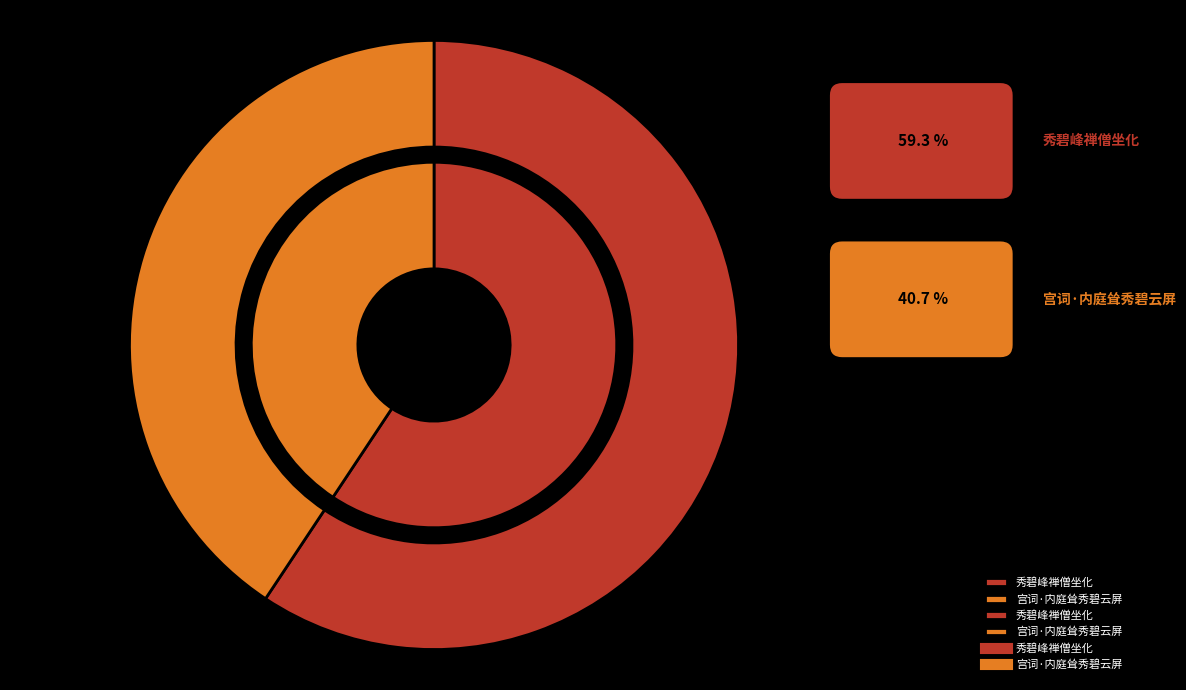

The 秀碧峰禅僧坐化 slice represents 59% of the pie. True or false?

True